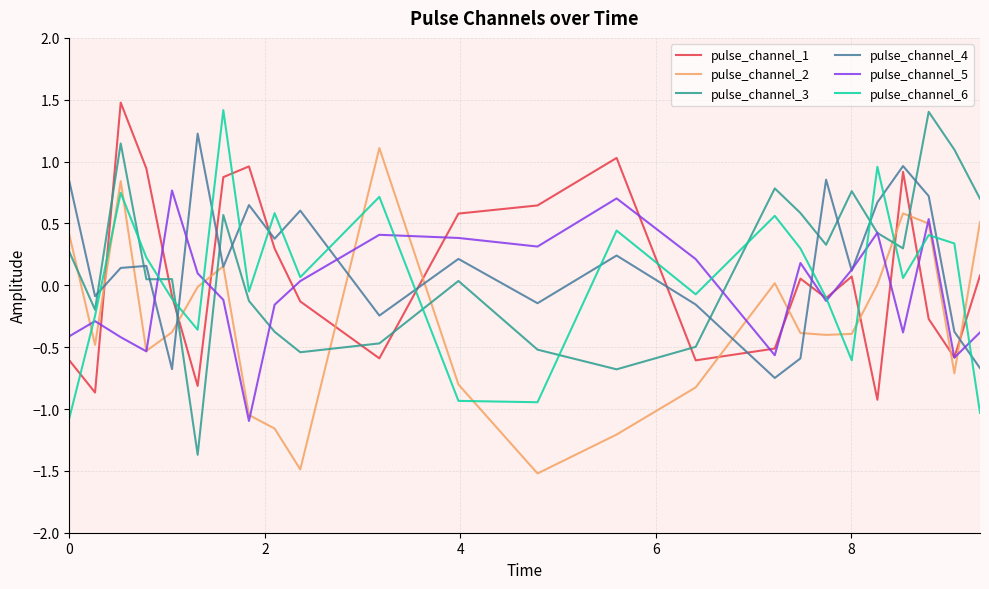

Which series ends up on top after the final intersection of pulse_channel_4 and pulse_channel_1?

pulse_channel_1